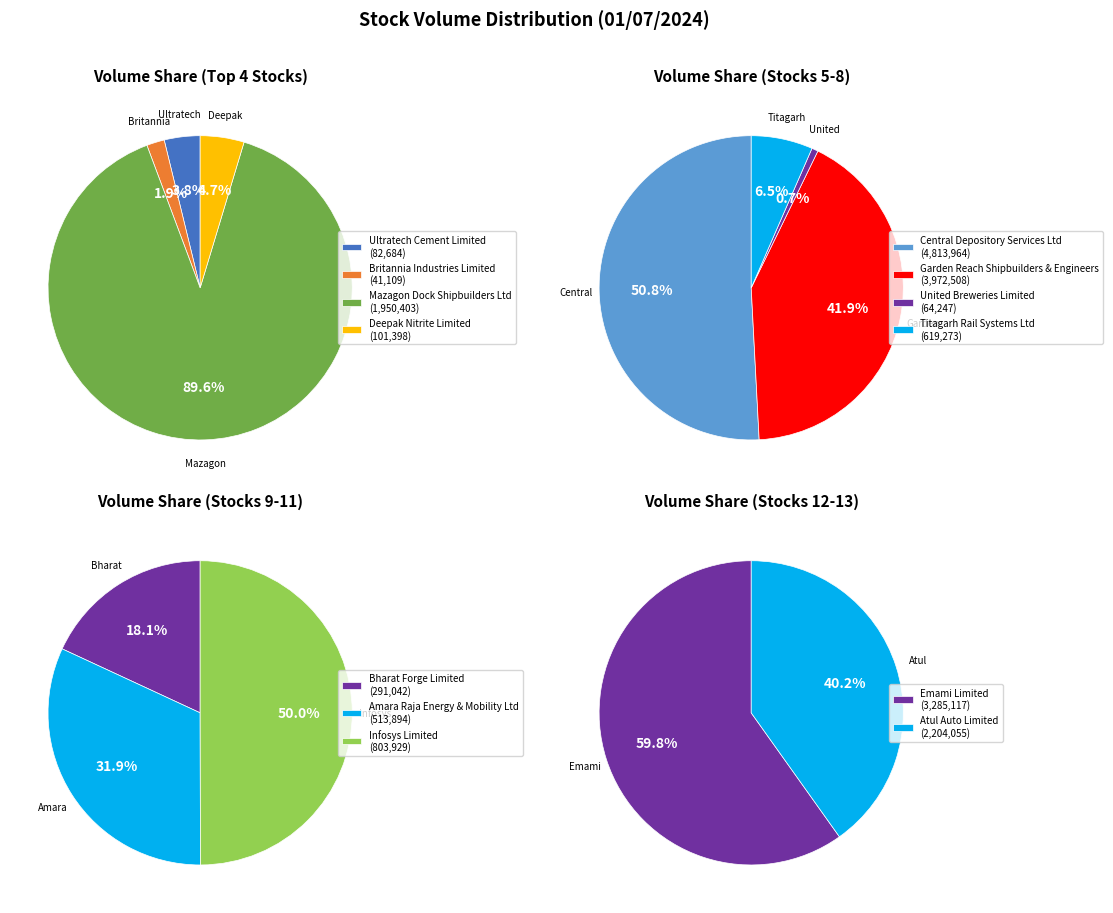

How much of the chart is everything except Central Depository Services Ltd?

74.3%